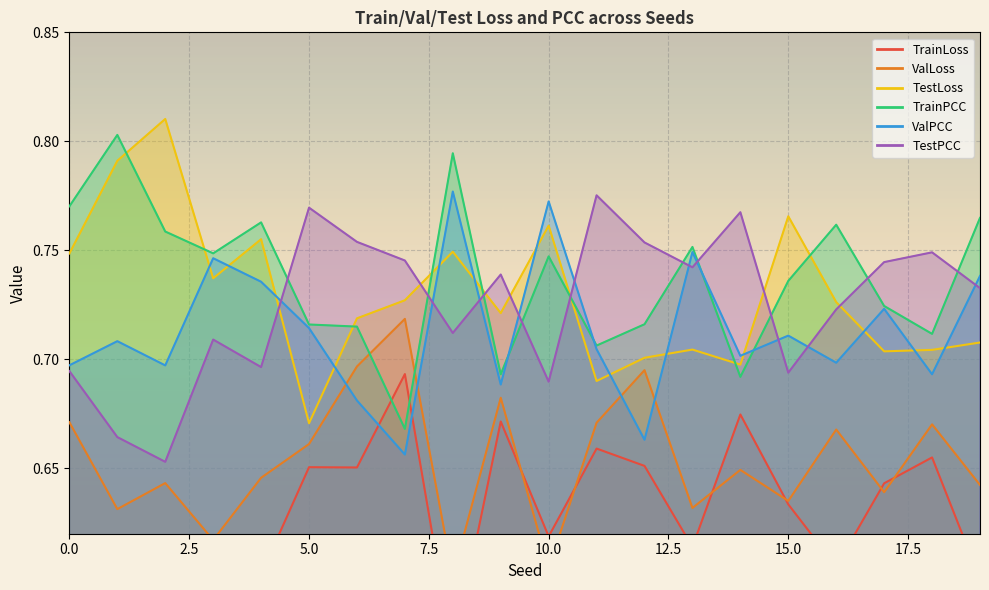

Reading left to right, what are all the values shown in this chart?

TrainLoss: 0.6	0.6	0.6	0.6	0.6	0.7	0.7	0.7	0.6	0.7	0.6	0.7	0.7	0.6	0.7	0.6	0.6	0.6	0.7	0.6
ValLoss: 0.7	0.6	0.6	0.6	0.6	0.7	0.7	0.7	0.6	0.7	0.6	0.7	0.7	0.6	0.6	0.6	0.7	0.6	0.7	0.6
TestLoss: 0.7	0.8	0.8	0.7	0.8	0.7	0.7	0.7	0.7	0.7	0.8	0.7	0.7	0.7	0.7	0.8	0.7	0.7	0.7	0.7
TrainPCC: 0.8	0.8	0.8	0.7	0.8	0.7	0.7	0.7	0.8	0.7	0.7	0.7	0.7	0.8	0.7	0.7	0.8	0.7	0.7	0.8
ValPCC: 0.7	0.7	0.7	0.7	0.7	0.7	0.7	0.7	0.8	0.7	0.8	0.7	0.7	0.7	0.7	0.7	0.7	0.7	0.7	0.7
TestPCC: 0.7	0.7	0.7	0.7	0.7	0.8	0.8	0.7	0.7	0.7	0.7	0.8	0.8	0.7	0.8	0.7	0.7	0.7	0.7	0.7